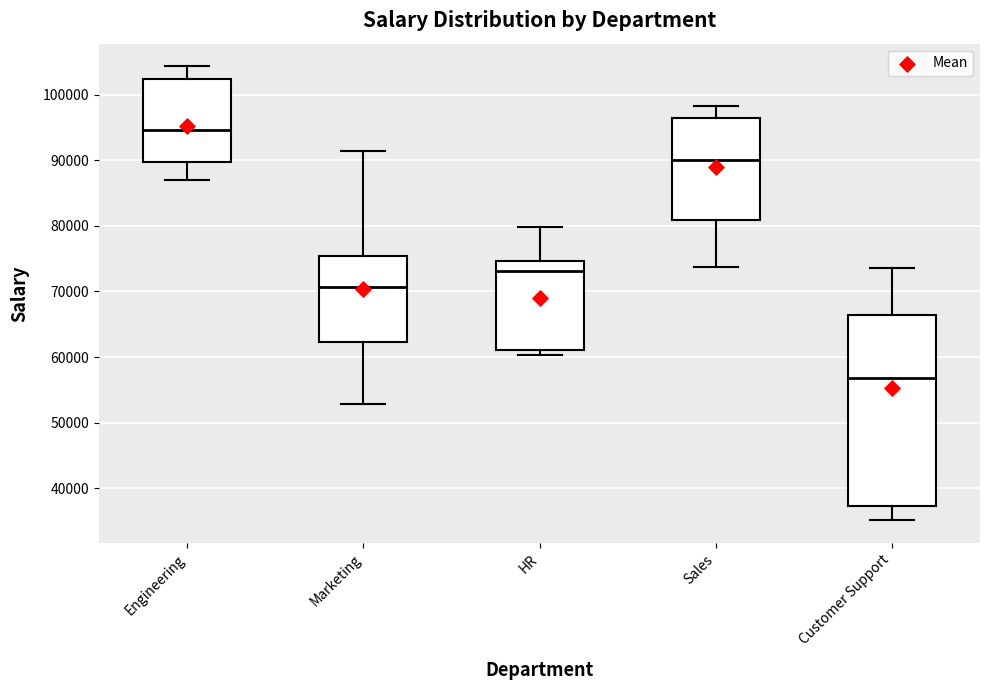

Reading left to right, read every box against the y-axis: the position of its median line, the range the box covers, and the ends of its whiskers. The values are not printed on the chart, so give them approximately, as read against the axis.

Engineering: median 95000, box 90000 to 102000, whiskers 87000 to 104000
Marketing: median 71000, box 62000 to 75000, whiskers 53000 to 91000
HR: median 73000, box 61000 to 75000, whiskers 60000 to 80000
Sales: median 90000, box 81000 to 96000, whiskers 74000 to 98000
Customer Support: median 57000, box 37000 to 66000, whiskers 35000 to 74000